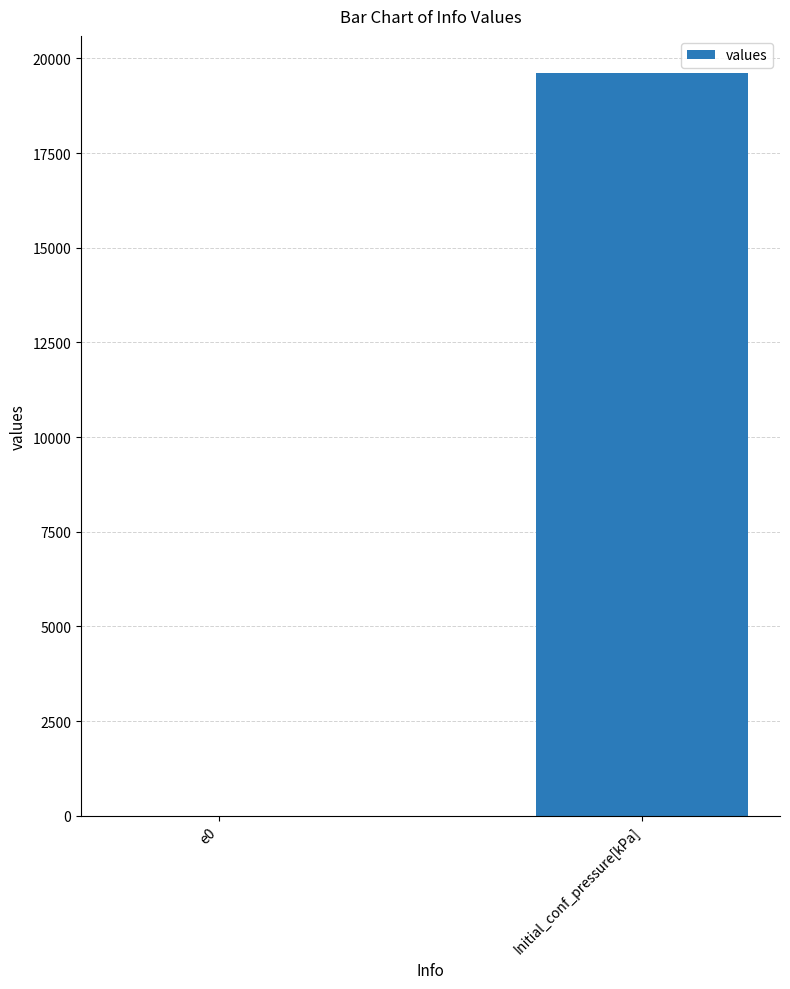

What is the change in value from e0 to Initial_conf_pressure[kPa]?

+19612.4